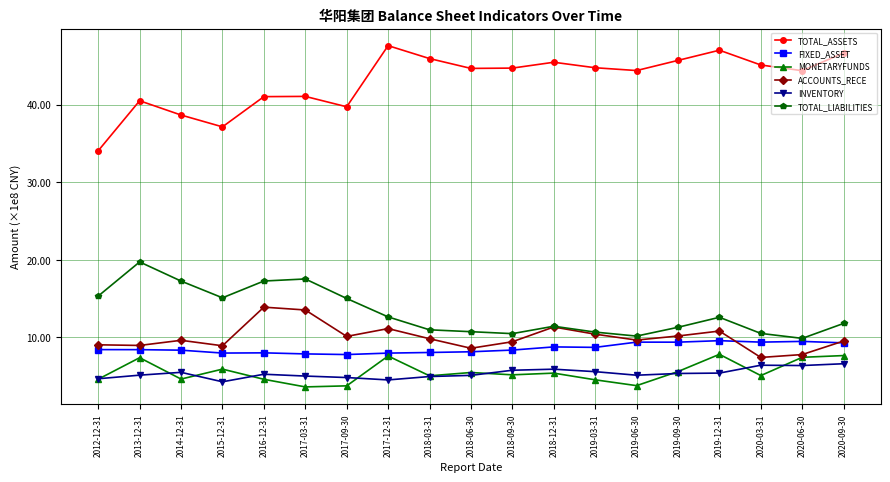

What are all the series names shown in the legend?

TOTAL_ASSETS, FIXED_ASSET, MONETARYFUNDS, ACCOUNTS_RECE, INVENTORY, TOTAL_LIABILITIES